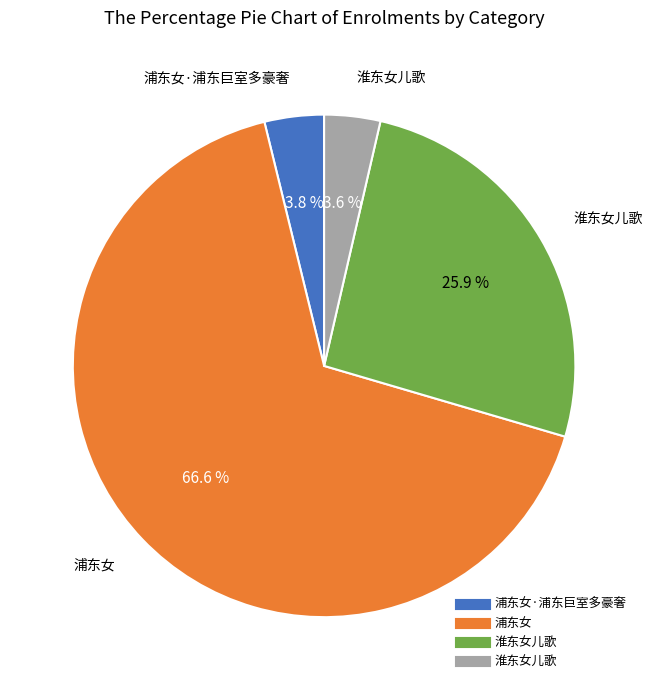

To the nearest percent, what is the average slice percentage?

25%